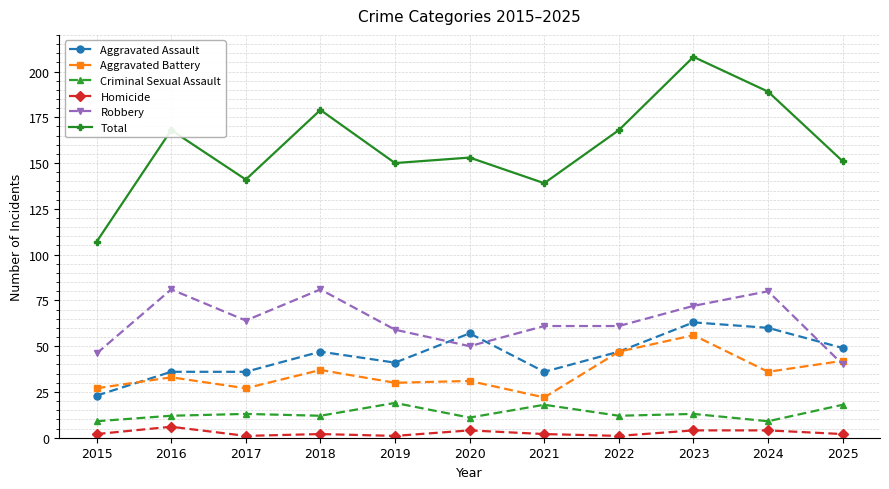

After their last crossing, which series has the higher values: Robbery or Aggravated Assault?

Aggravated Assault